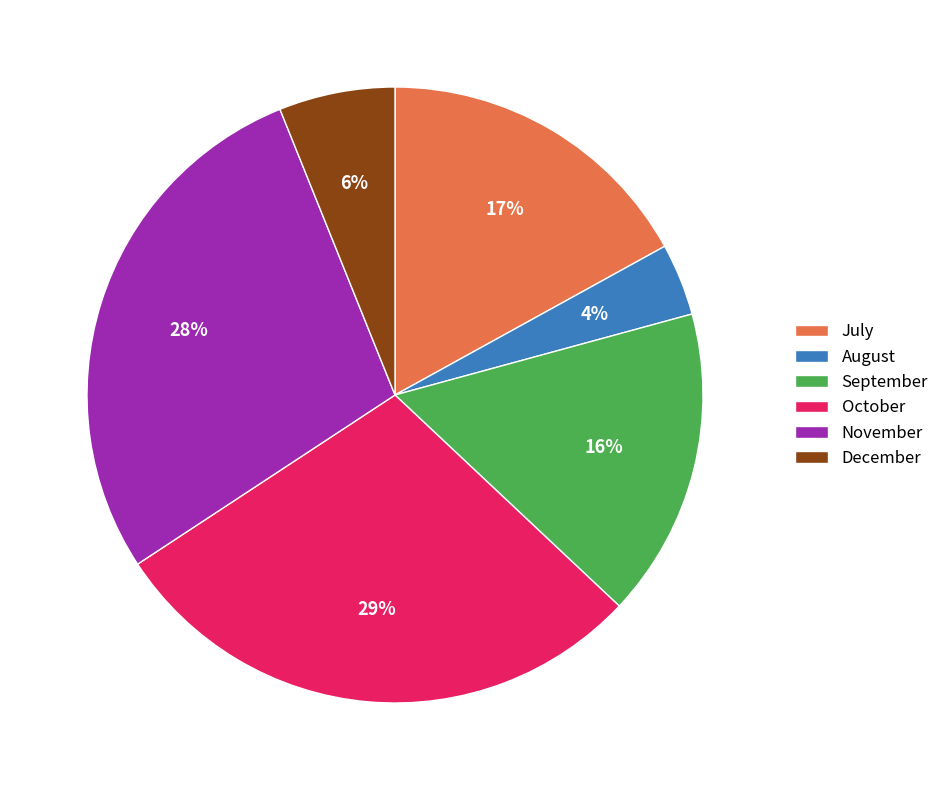

Rank the categories by value from lowest to highest.

August, December, September, July, November, October